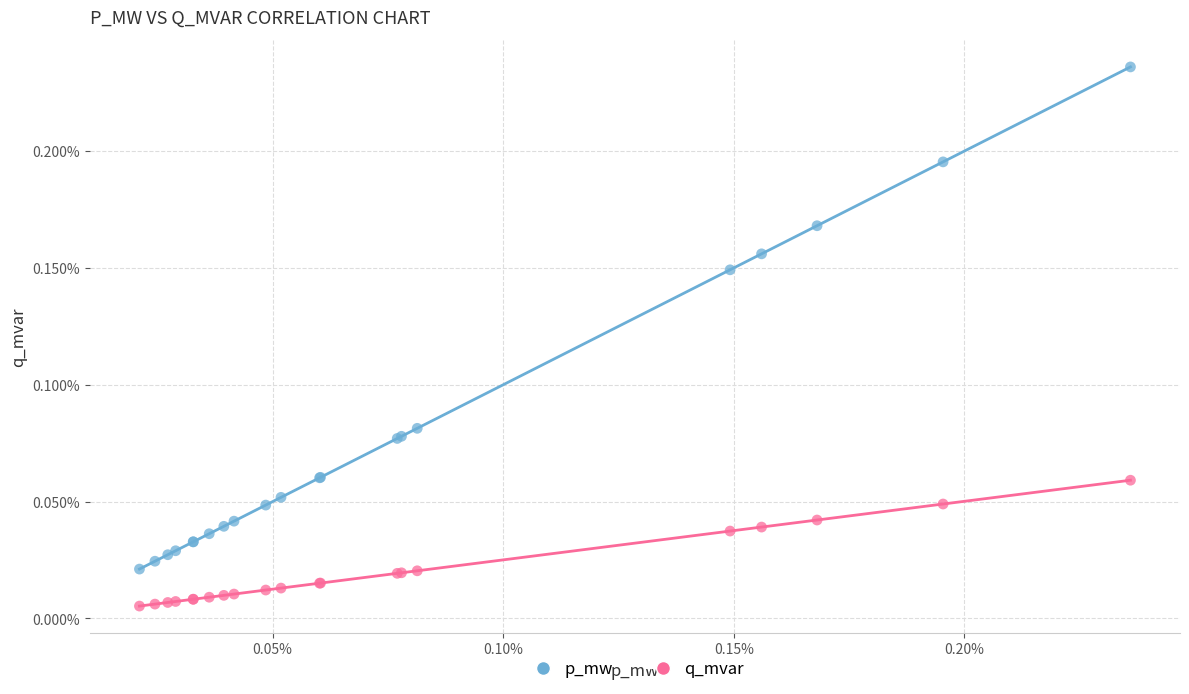

What are all the series names shown in the legend?

p_mw, q_mvar